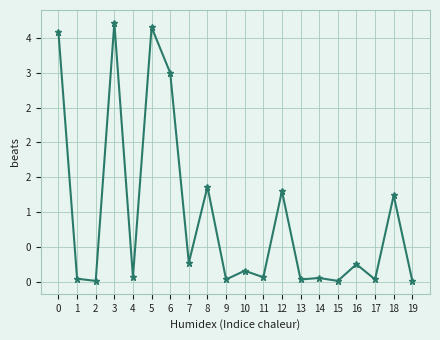

Where is the data nearest to the value 1?

18